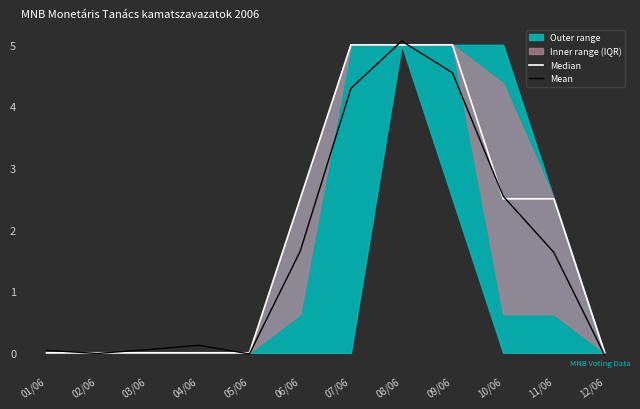

Reading right to left, list all the values displayed in this chart.

Median: 12/06=0.0	11/06=2.5	10/06=2.5	09/06=5.0	08/06=5.0	07/06=5.0	06/06=2.5	05/06=0.0	04/06=0.0	03/06=0.0	02/06=0.0	01/06=0.0
Mean: 12/06=-0.0	11/06=1.6	10/06=2.5	09/06=4.5	08/06=5.1	07/06=4.3	06/06=1.6	05/06=-0.0	04/06=0.1	03/06=0.1	02/06=-0.0	01/06=0.0